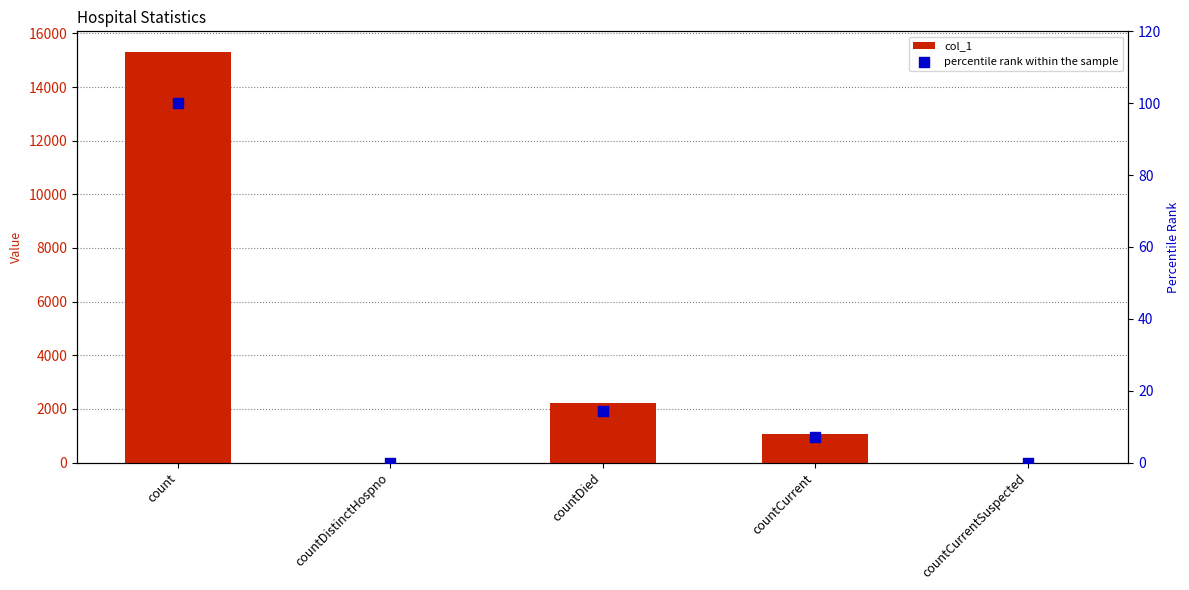

At which category is the sum across all series the highest?

count